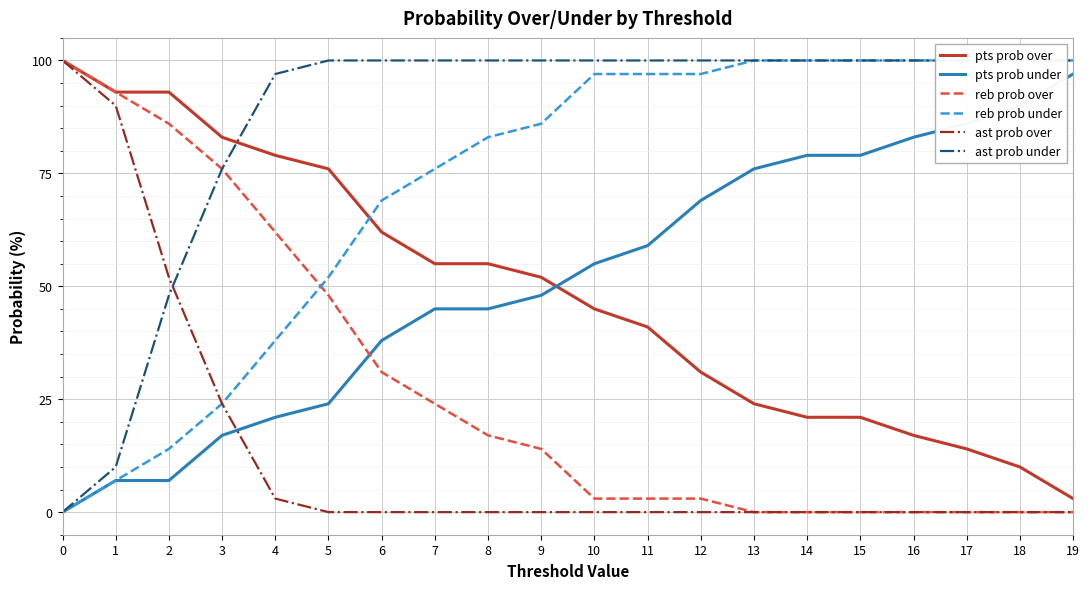

What is the sum of the pts prob under values at 12 and 3?

86